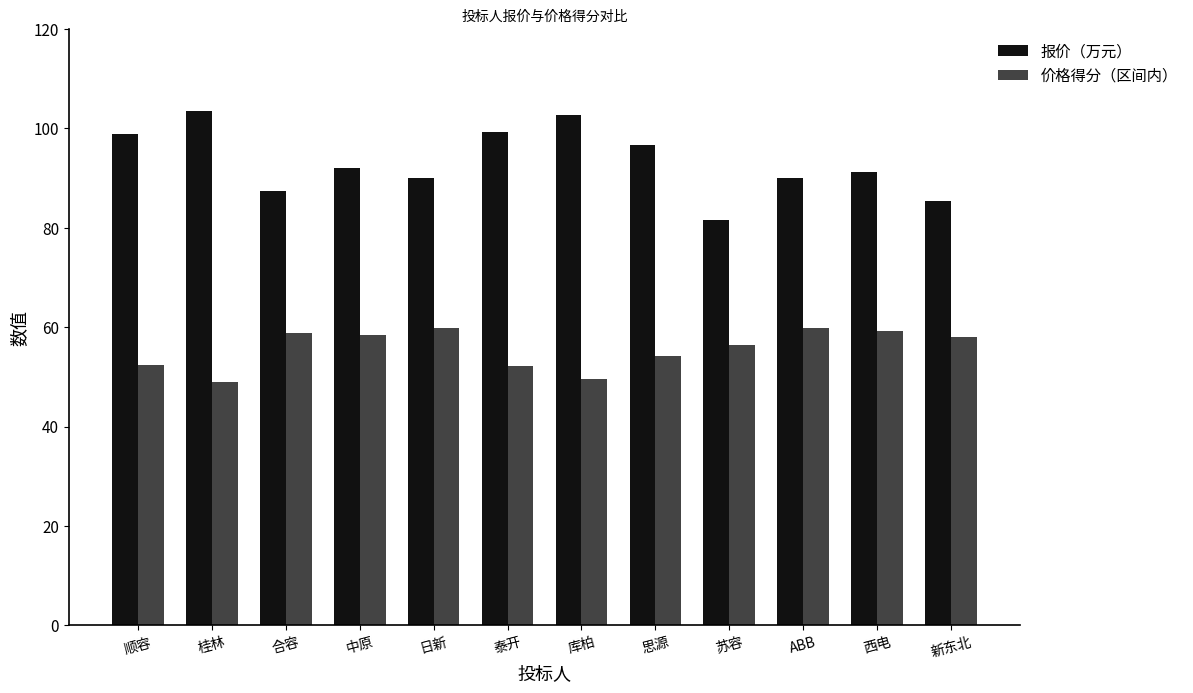

What position from the left is 西电?

11